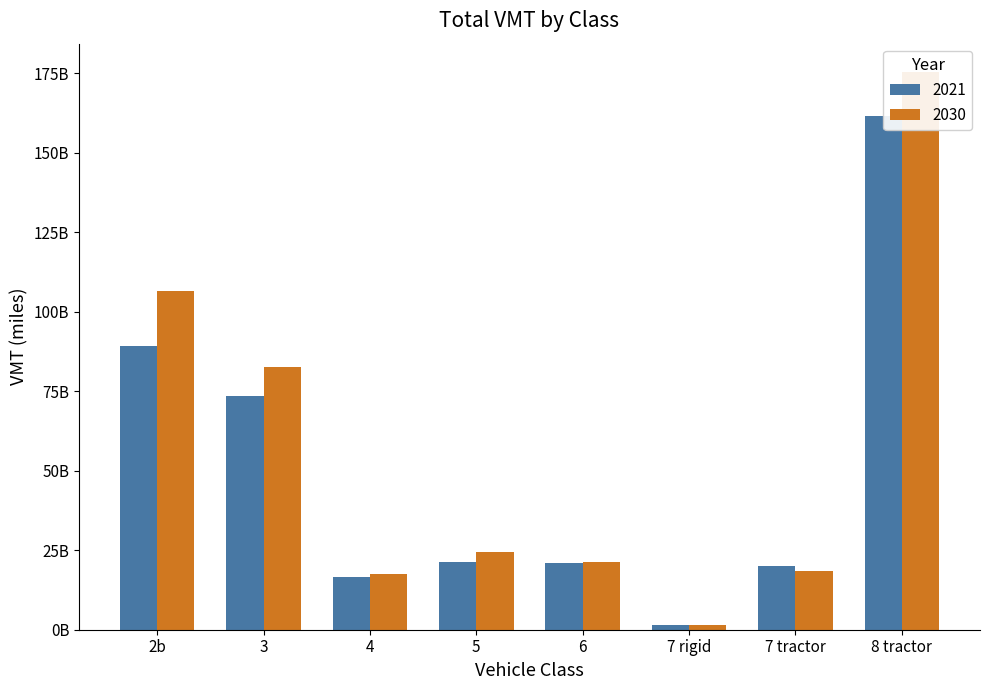

At which label does 2021 first exceed 21162307201?

2b